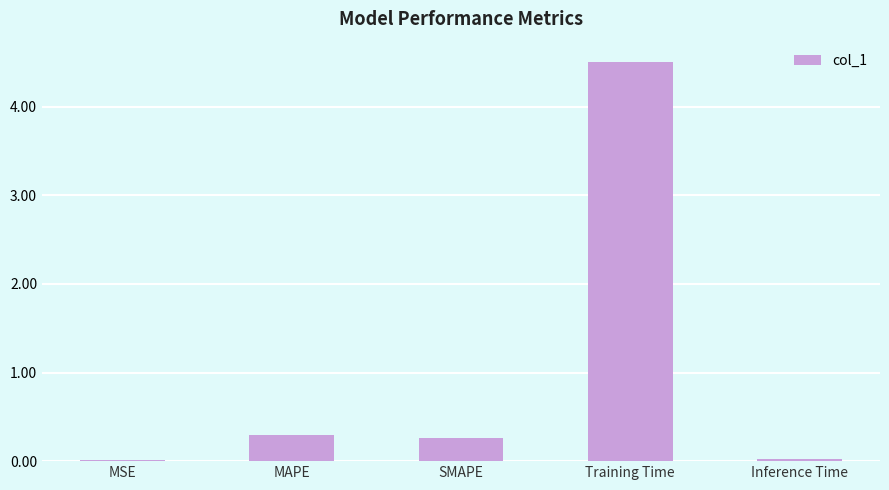

What value does the data have at SMAPE?

0.3